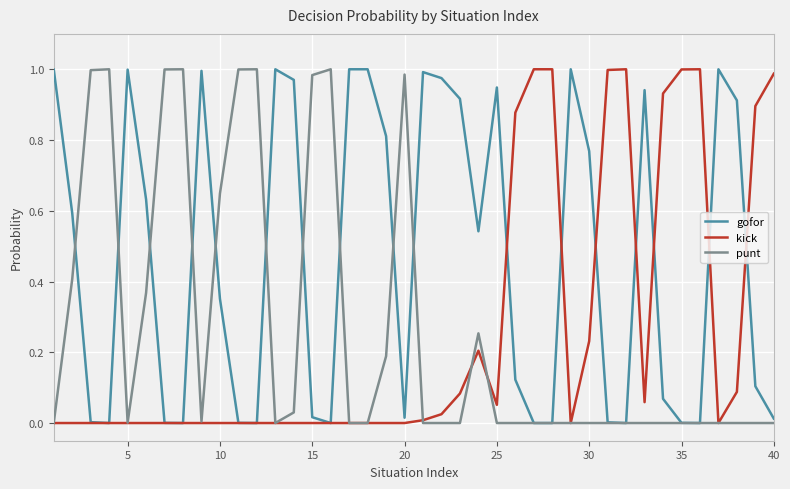

Which series has the largest total across all categories?

gofor